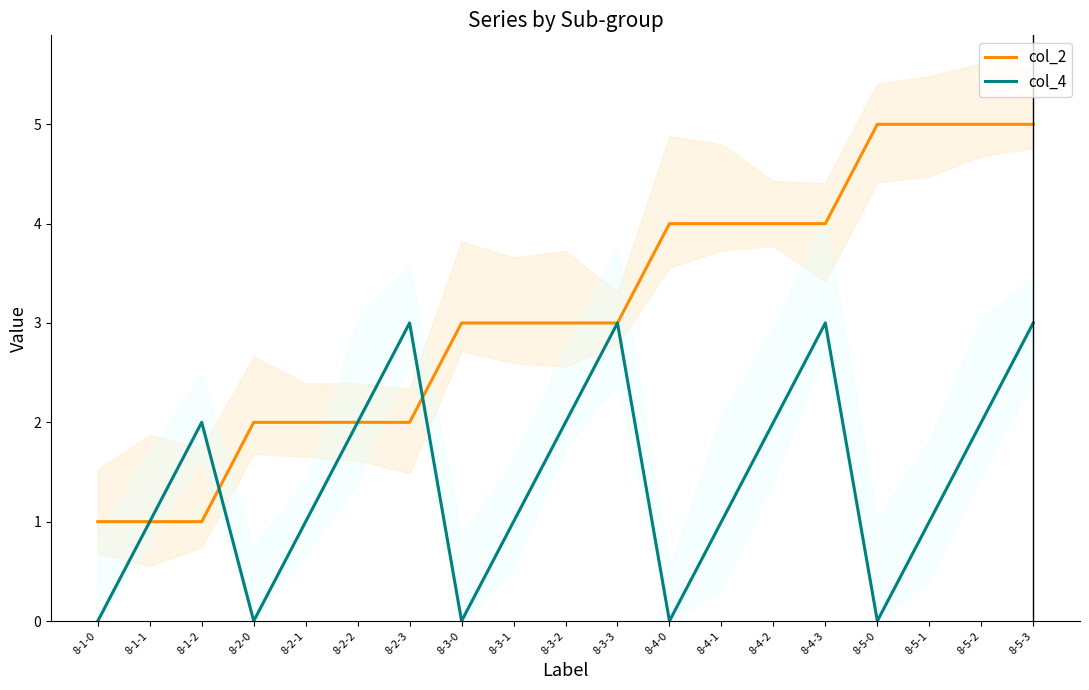

Which series has the largest range (max minus min)?

col_2